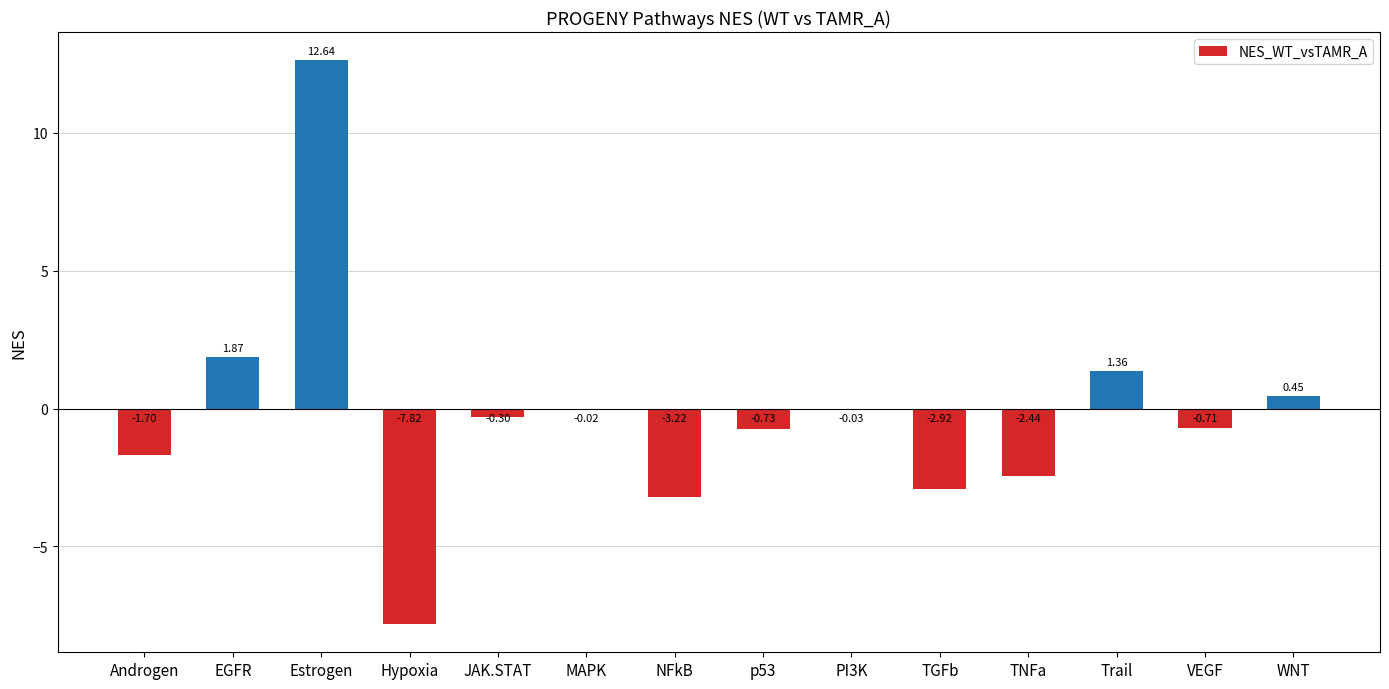

What is the sum of all values?

-3.6